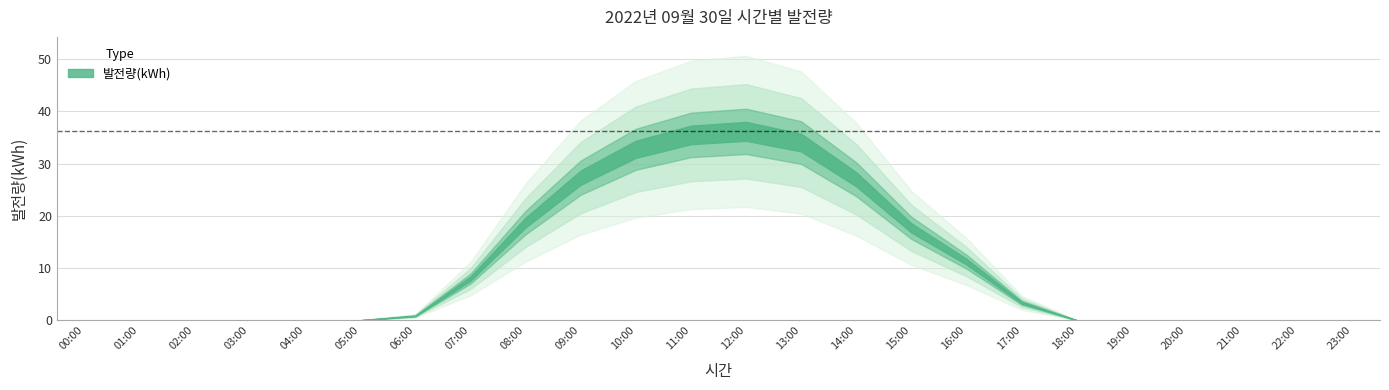

True or false: the data shows 22.9 at 03:00.

False